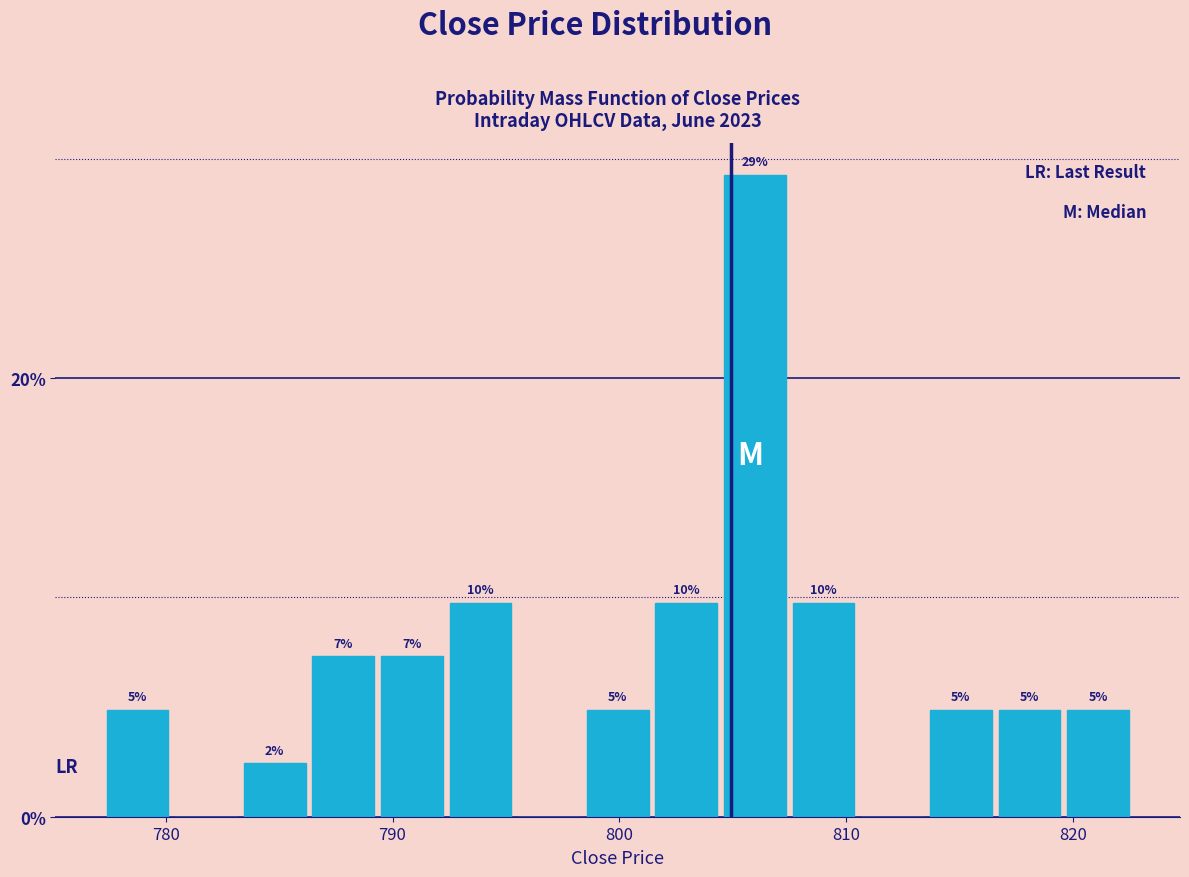

Around what value on the x-axis is the tallest bar? Give the approximate position of its centre, as read against the axis.

806